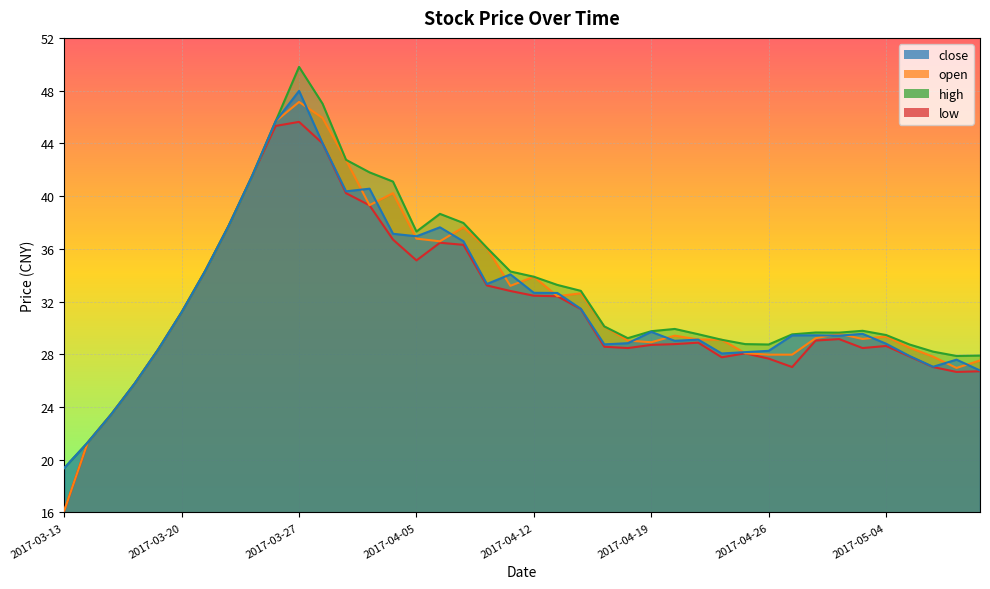

At which category is the sum across all series the highest?

2017-03-27